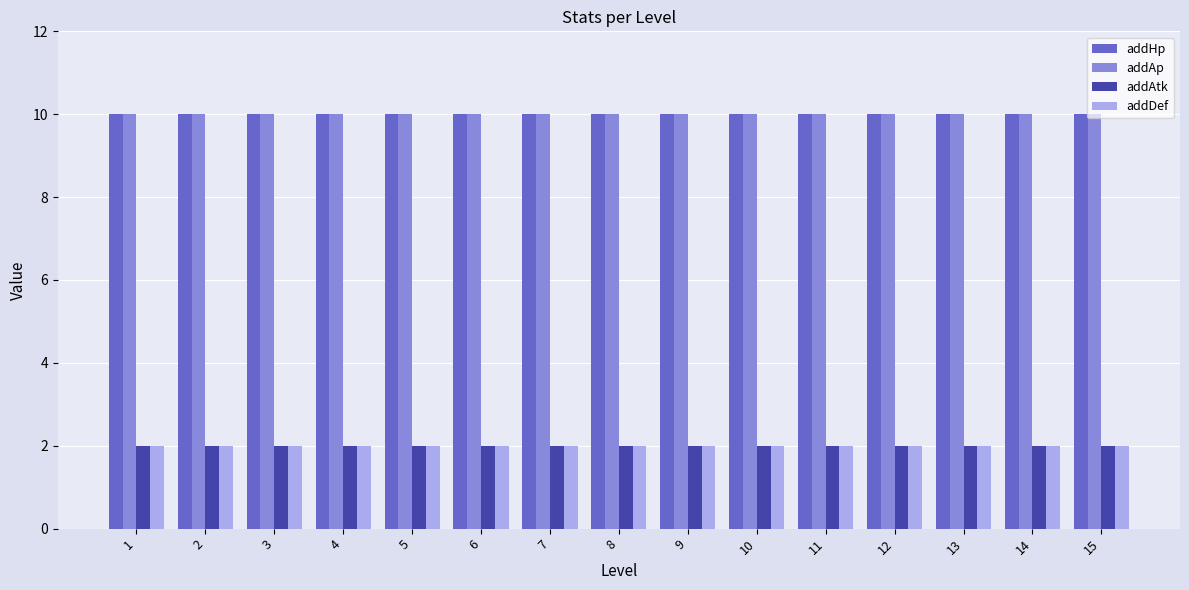

How many groups of bars are there?

15